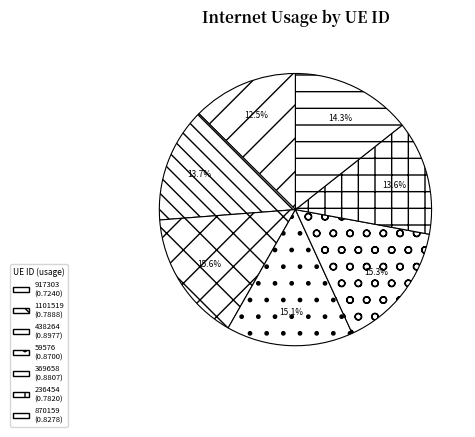

Which category has the smallest portion of the pie?

917303